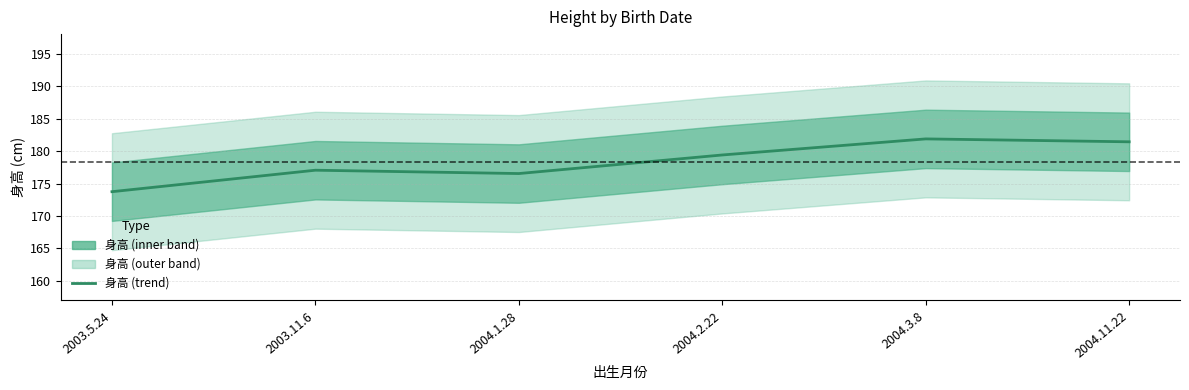

What is the smallest value displayed?

173.7